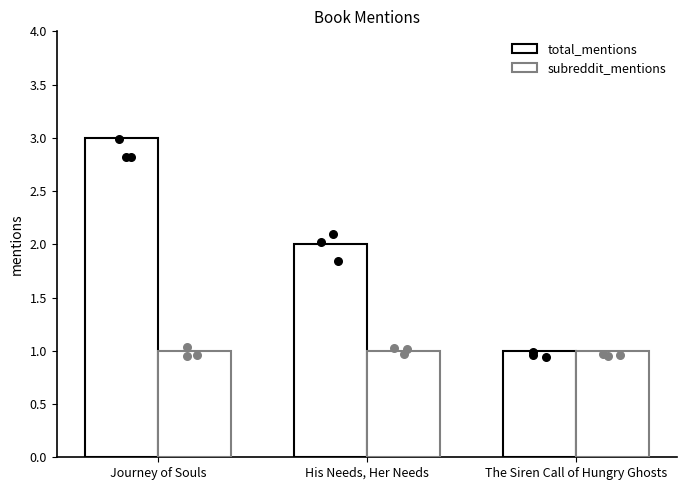

At which category is the sum across all series the highest?

Journey of Souls